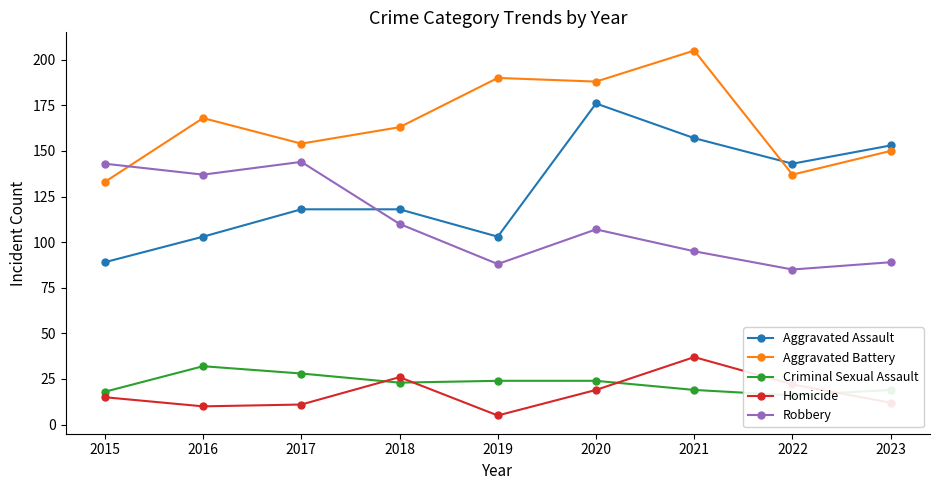

What is the difference between the highest and lowest values at 2023?

141